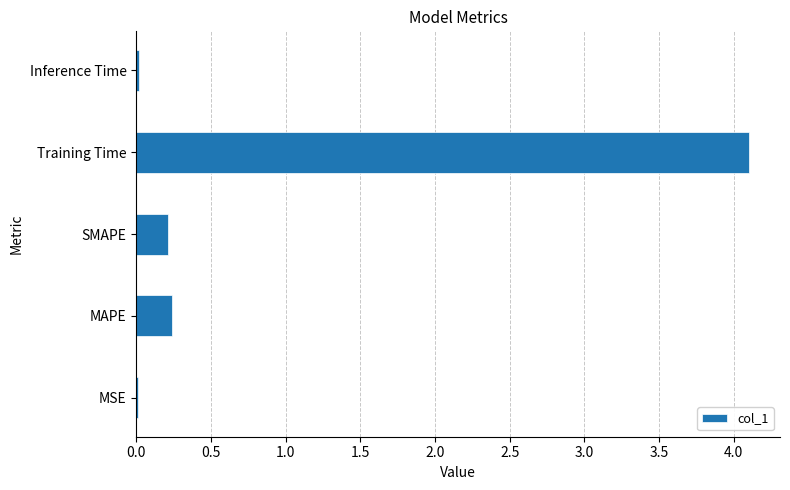

Which has a higher value, Inference Time or SMAPE?

SMAPE